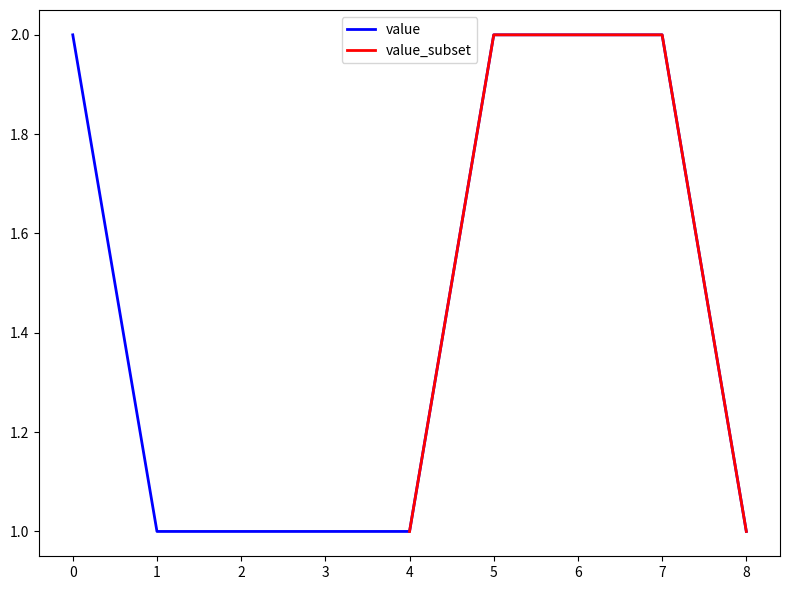

What is the value of the 6th point from the left?

2